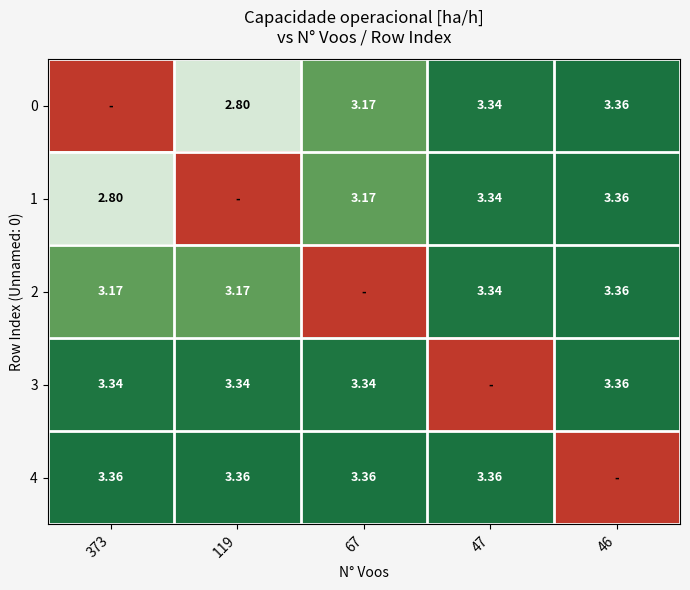

List the series in order of their peak value, highest first.

0, 1, 2, 3, 4